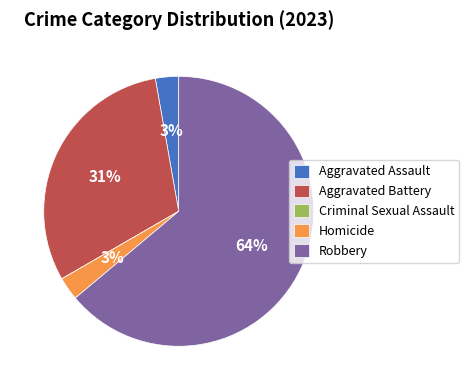

Between Homicide and Aggravated Battery, which is larger?

Aggravated Battery